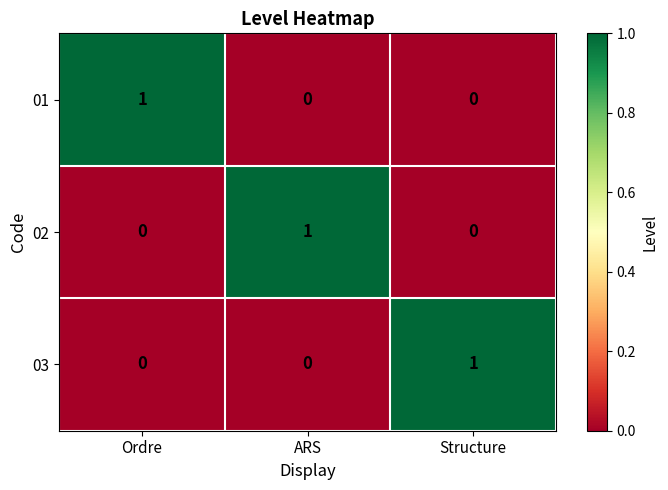

Reading left to right, transcribe all the data shown in this chart.

01: Ordre=1	ARS=0	Structure=0
02: Ordre=0	ARS=1	Structure=0
03: Ordre=0	ARS=0	Structure=1